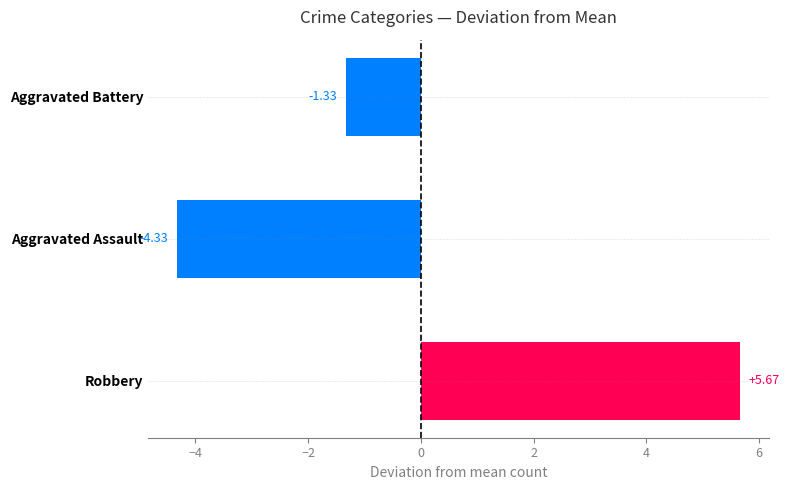

List the labels in order of value, largest first.

Robbery, Aggravated Battery, Aggravated Assault